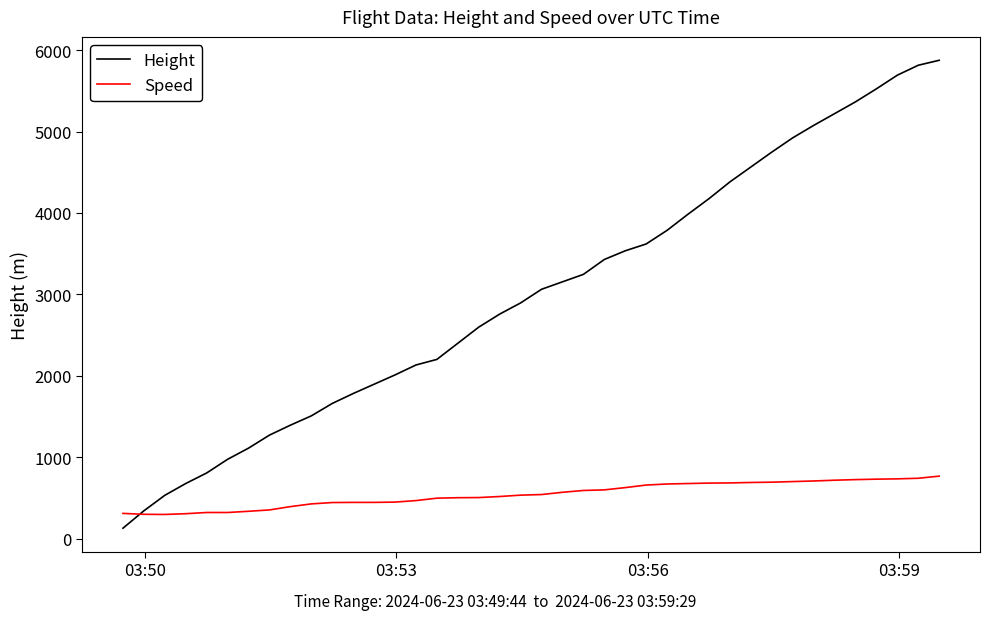

What is the smallest value displayed?

129.5